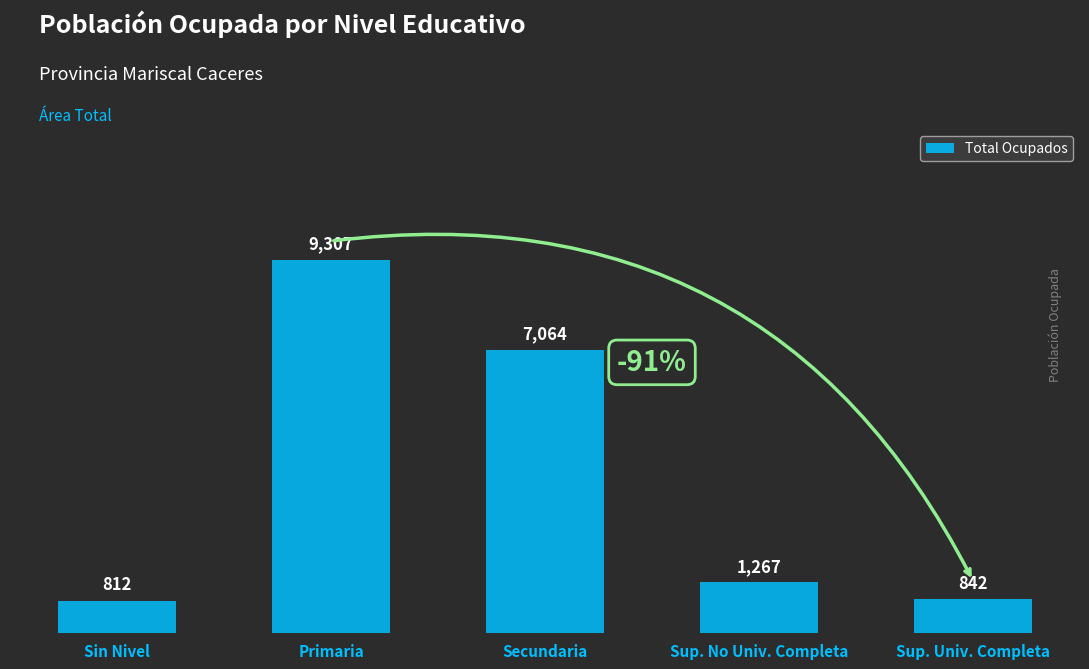

What is the greatest value displayed?

9307